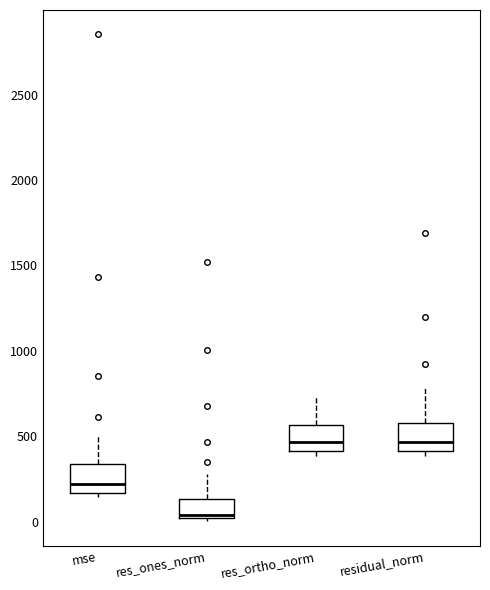

Which box has the lowest median line?

res_ones_norm